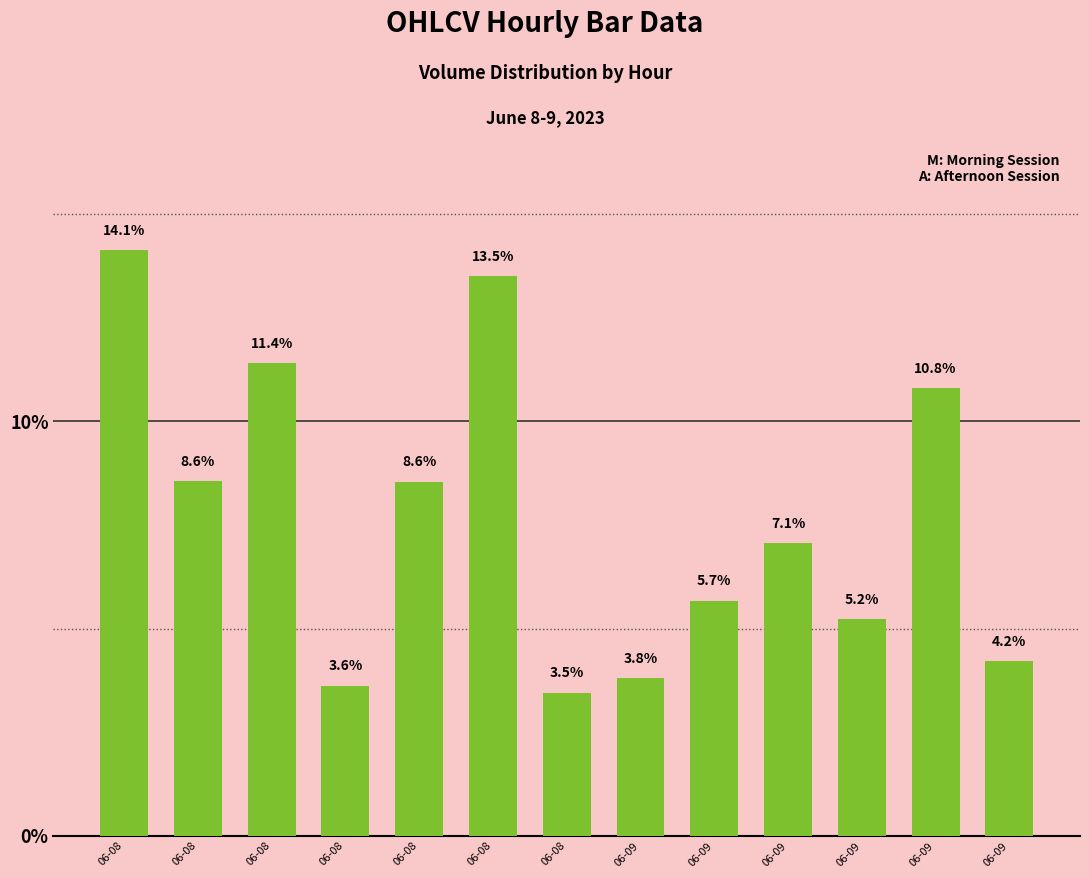

The chart shows a value of 1.7 at 06-09. True or false?

False